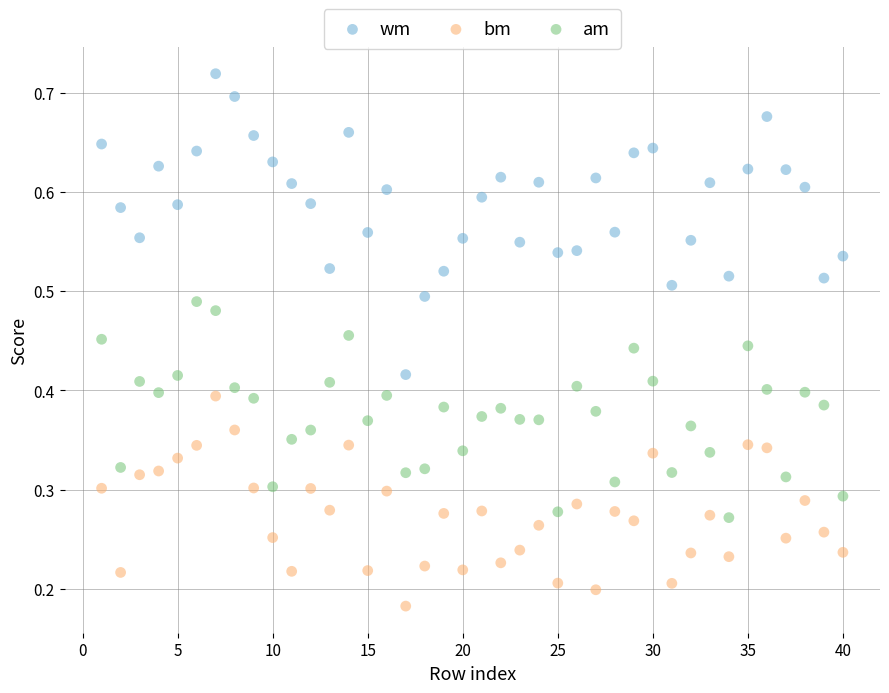

What are all the series names shown in the legend?

wm, bm, am